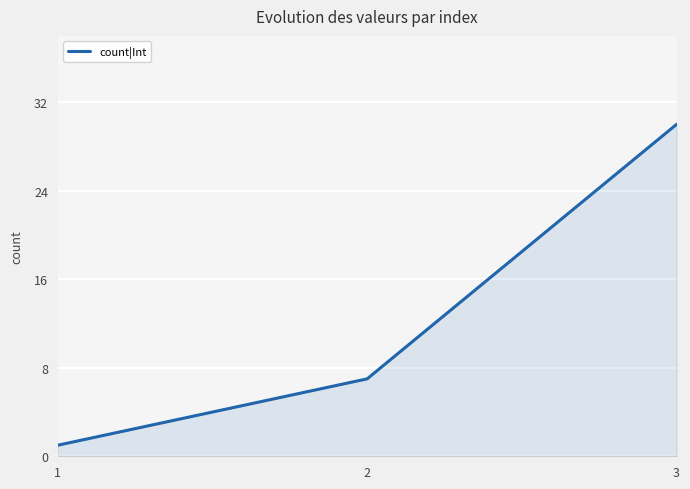

Reading left to right, transcribe all the data shown in this chart.

1	7	30